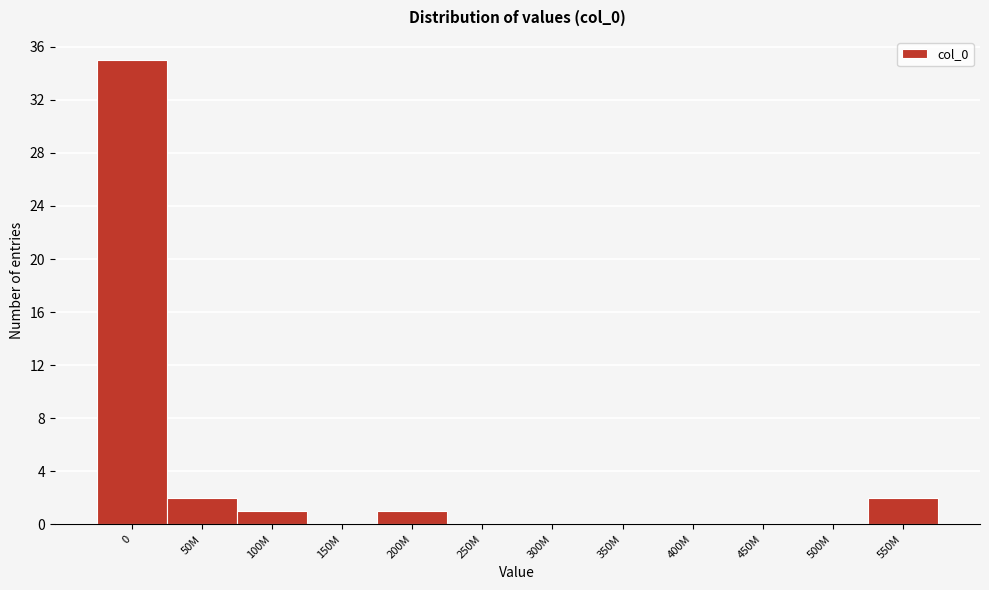

Reading left to right, list all the values displayed in this chart.

0=35	50M=2	100M=1	150M=0	200M=1	250M=0	300M=0	350M=0	400M=0	450M=0	500M=0	550M=2